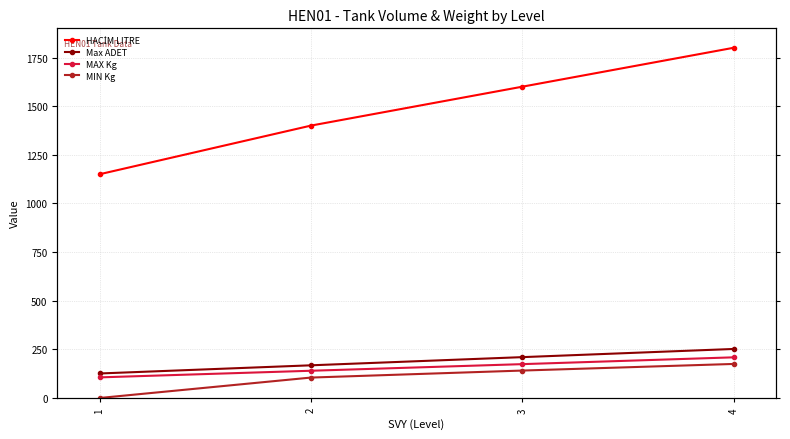

Between 3 and 2, which is larger?

3